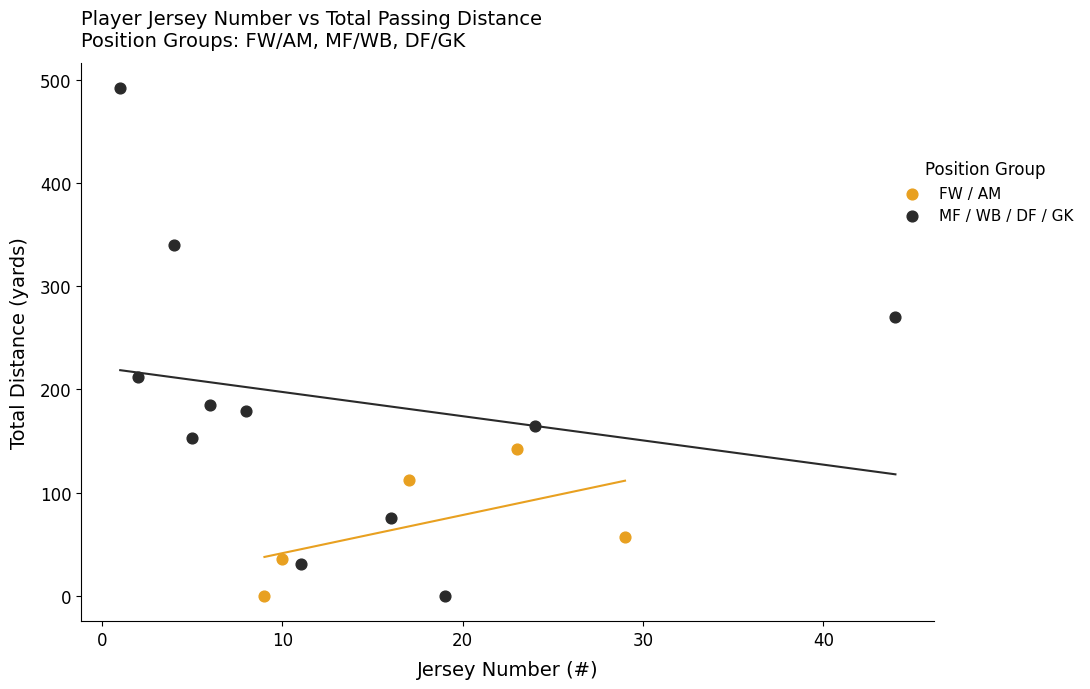

What are all the series names shown in the legend?

FW / AM, MF / WB / DF / GK